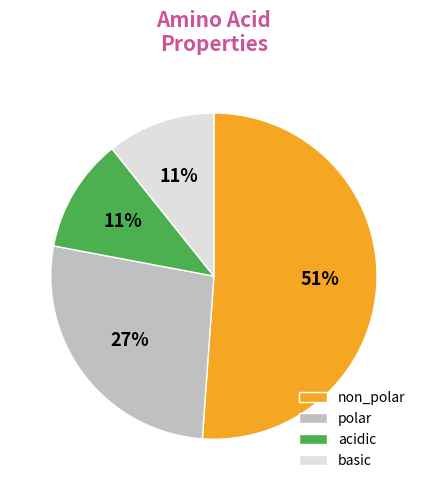

How many slices are in this pie chart?

4